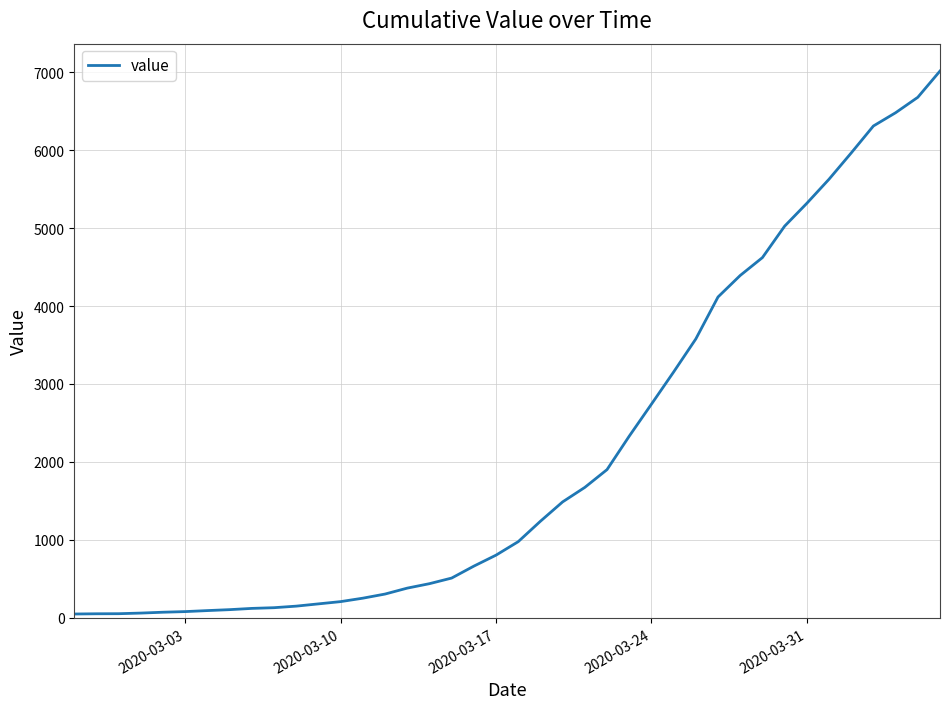

What is the greatest value displayed?

7014